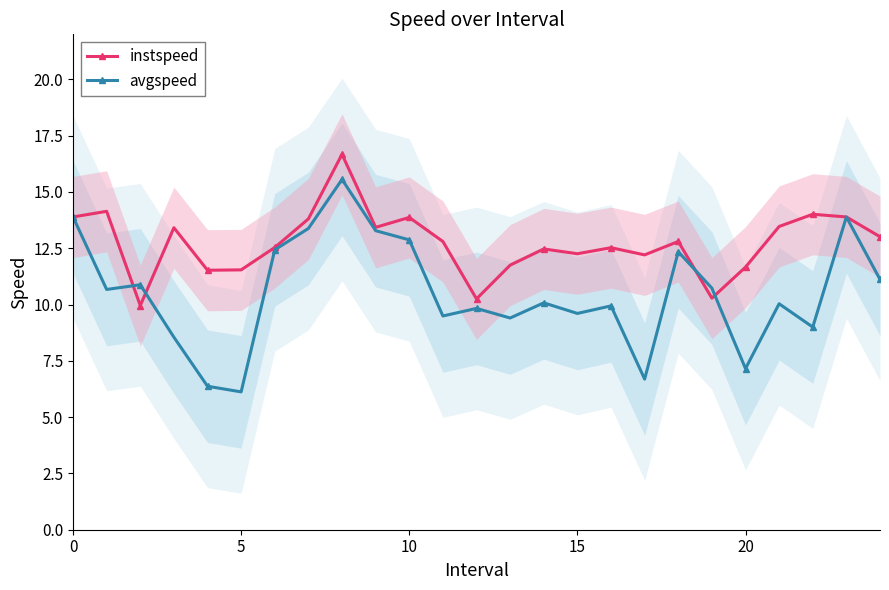

Read the avgspeed value at 18.

12.3